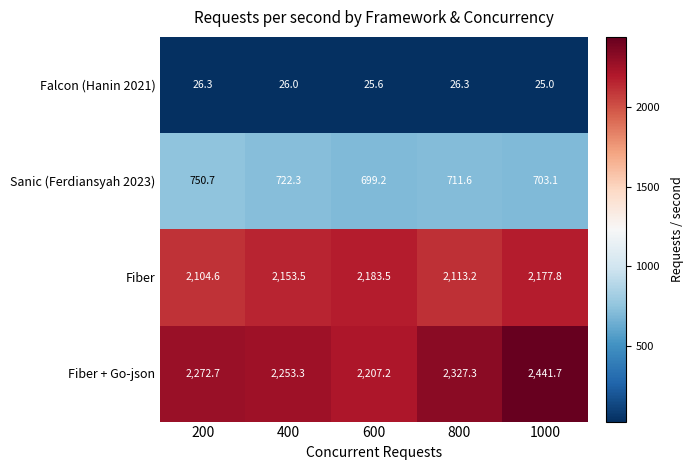

What is the maximum value shown in the chart?

2441.7